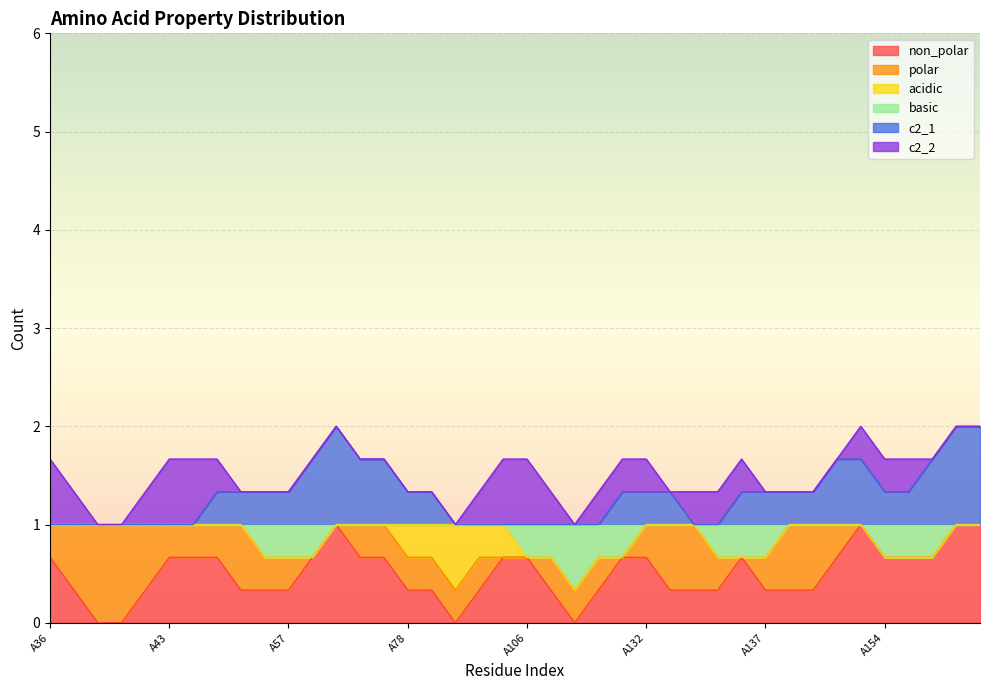

Count the number of data series in this chart.

6